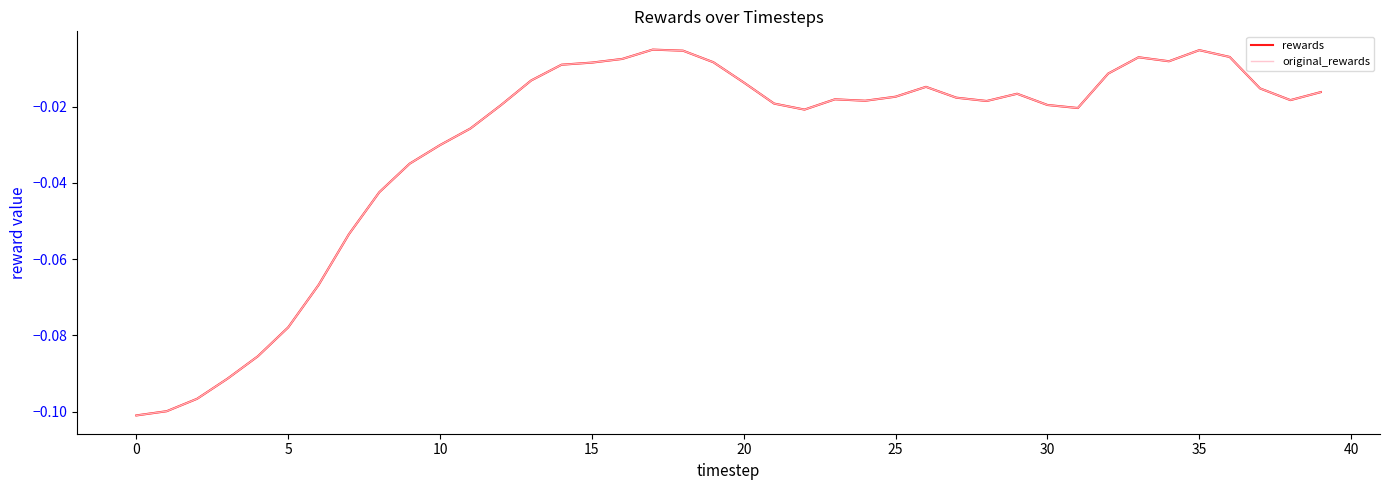

What is the minimum value shown in the chart?

-0.1